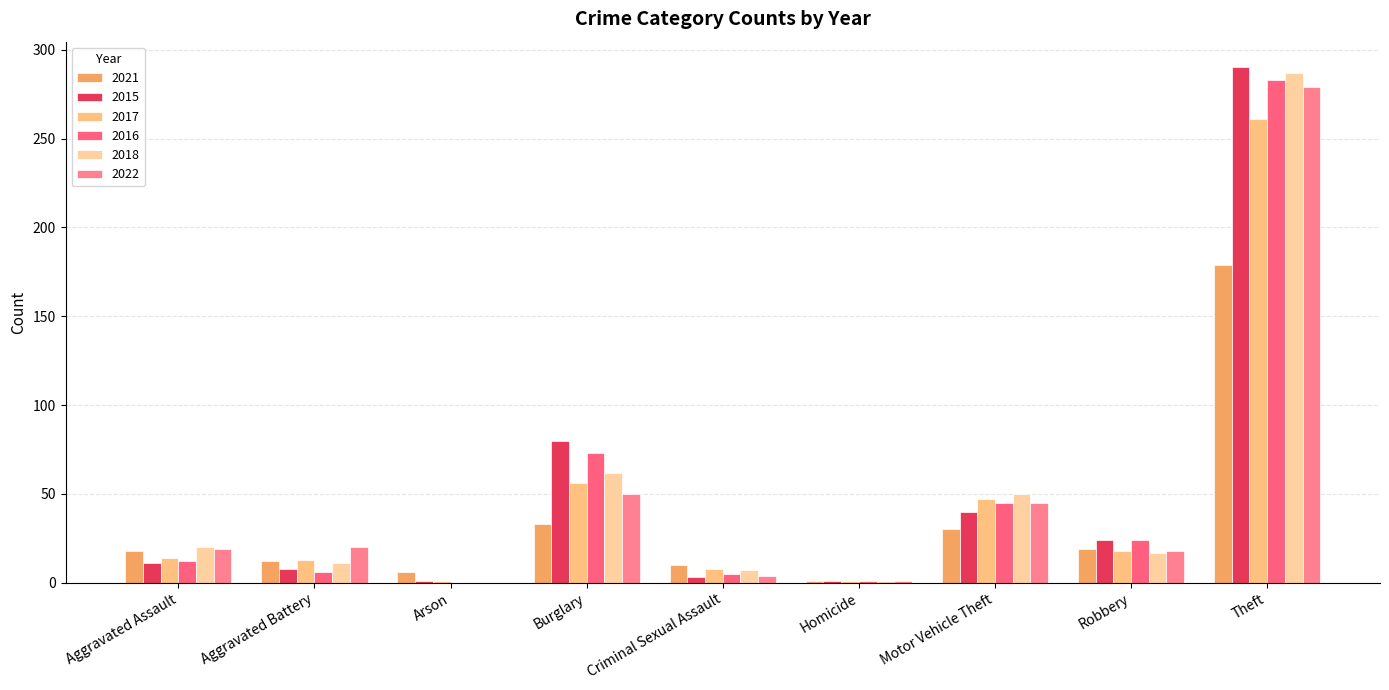

What is the sum of all 2018 values?

455